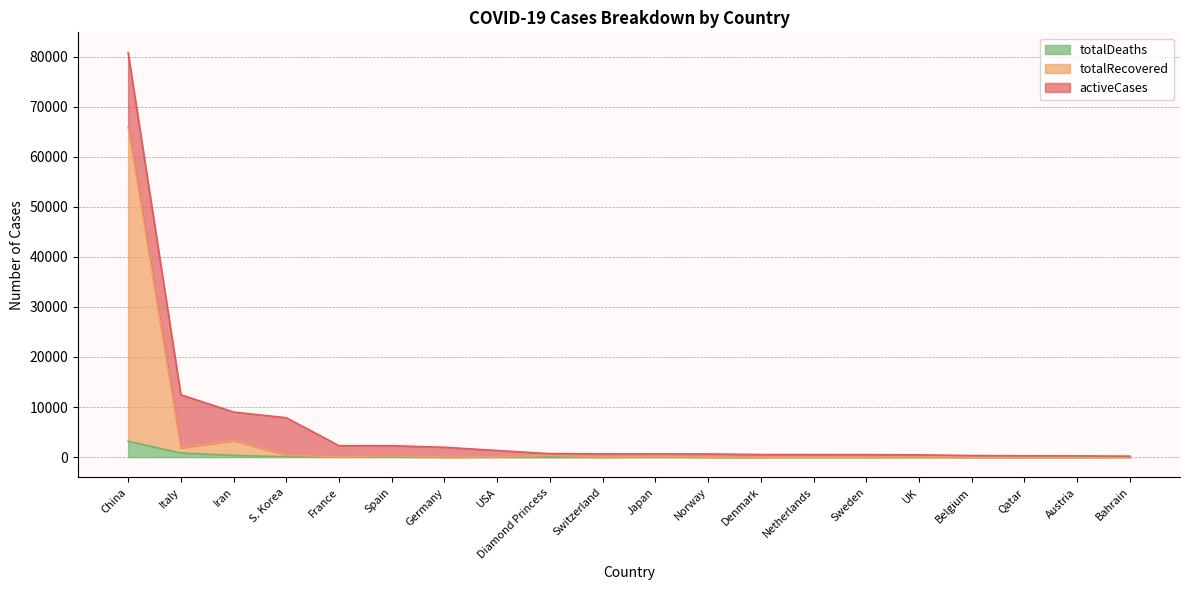

What is the label of the 11th point from the right?

Switzerland